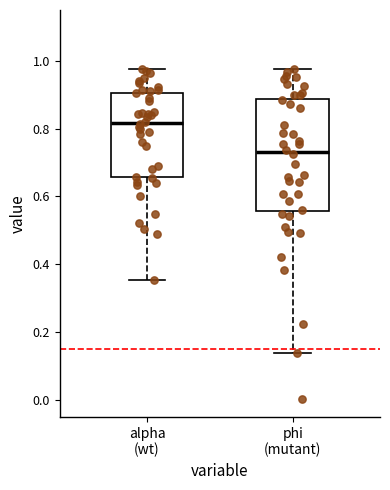

Which box is the tallest, from its lower edge to its upper edge?

phi (mutant)